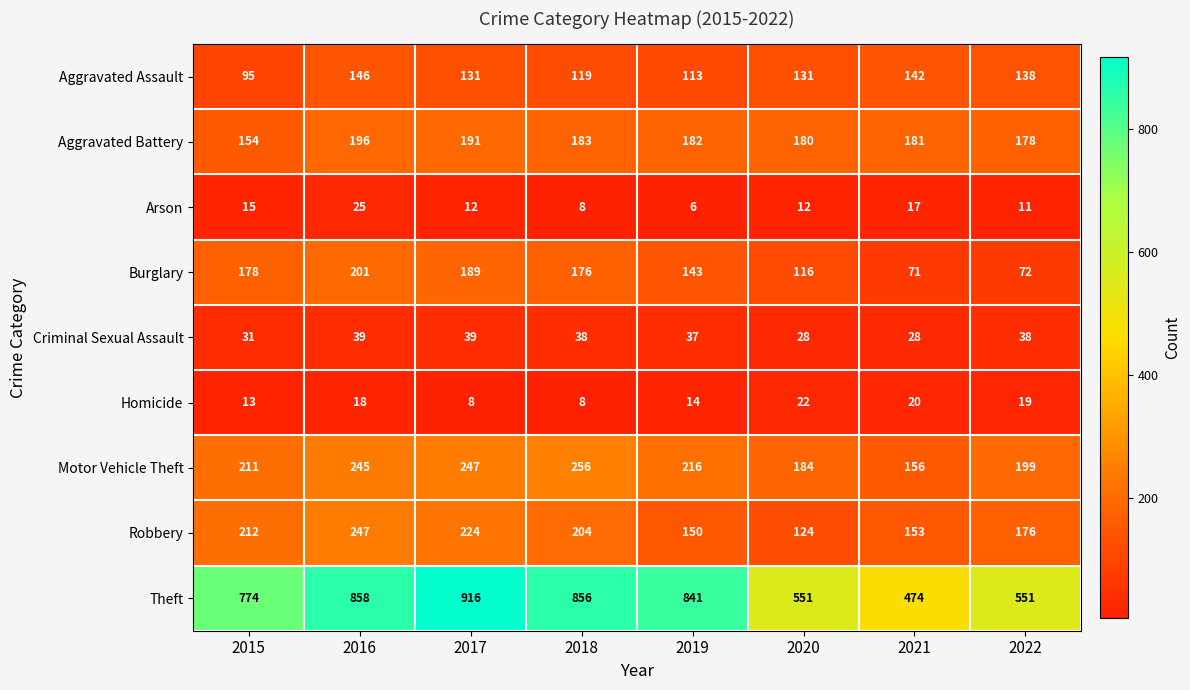

At which label is Arson closest to 15?

2015